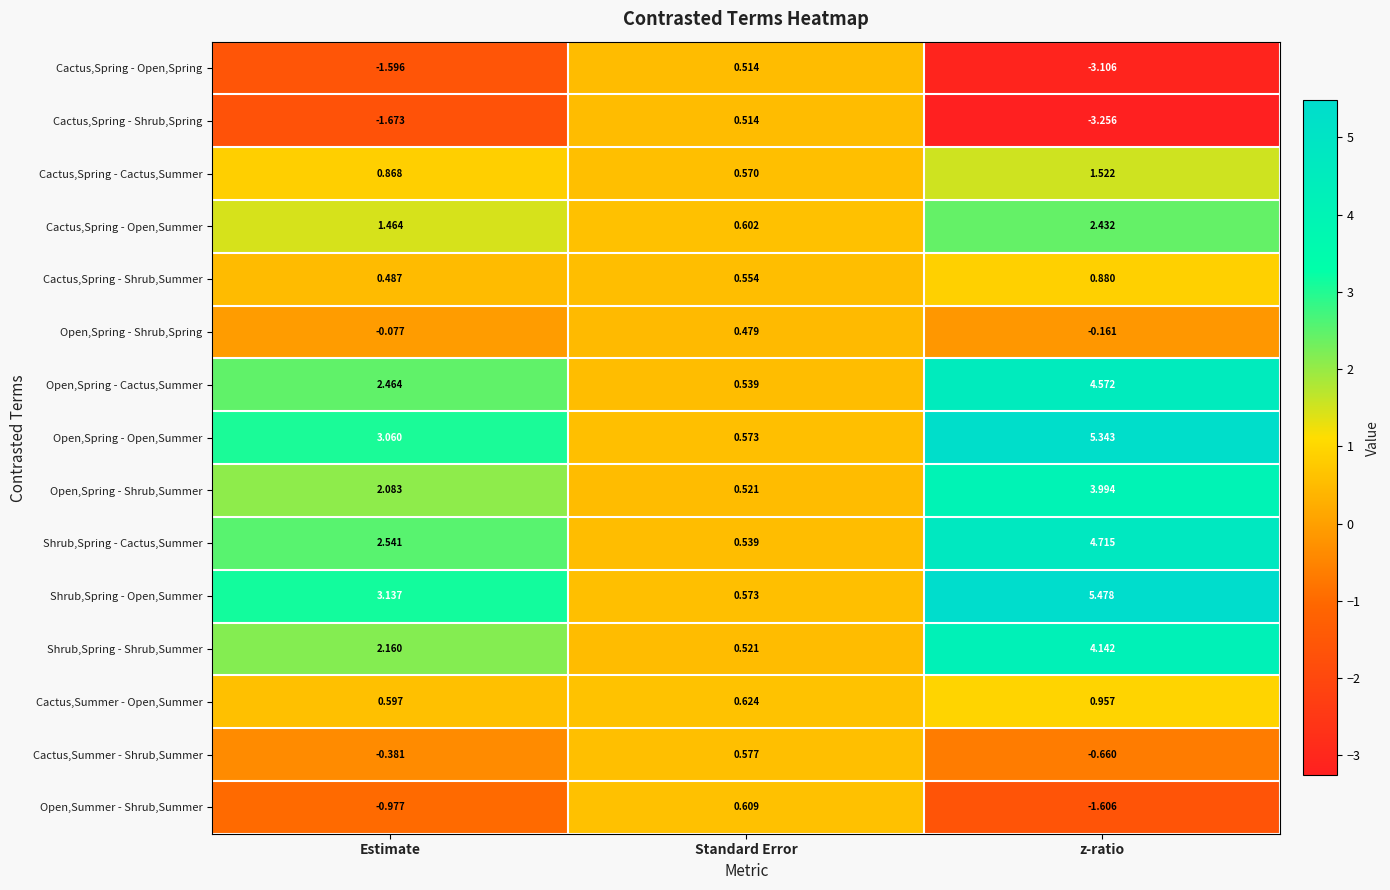

At which category does the chart reach its peak across all series?

z-ratio